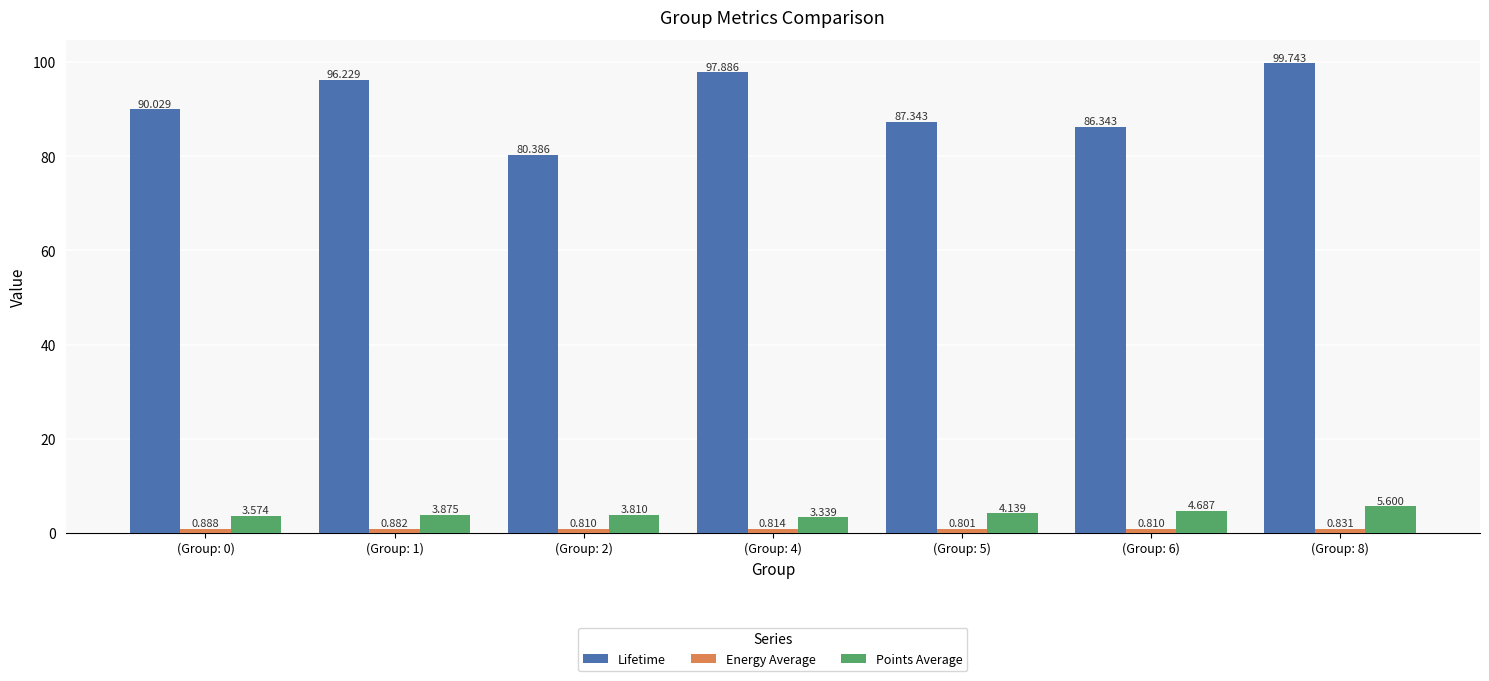

What is the label of the 3rd bar from the left?

(Group: 2)